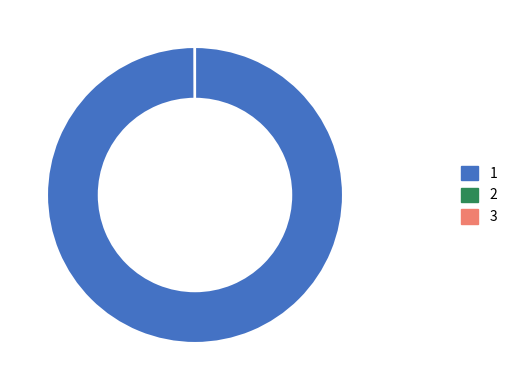

Does any single category account for the majority?

Yes